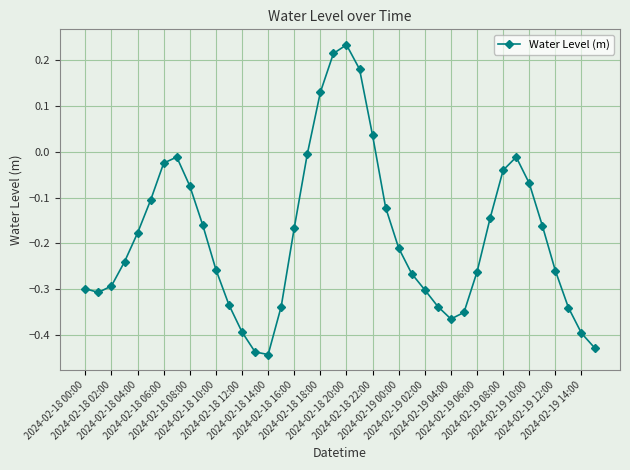

How many points are lower than both their immediate neighbors (excluding endpoints)?

3